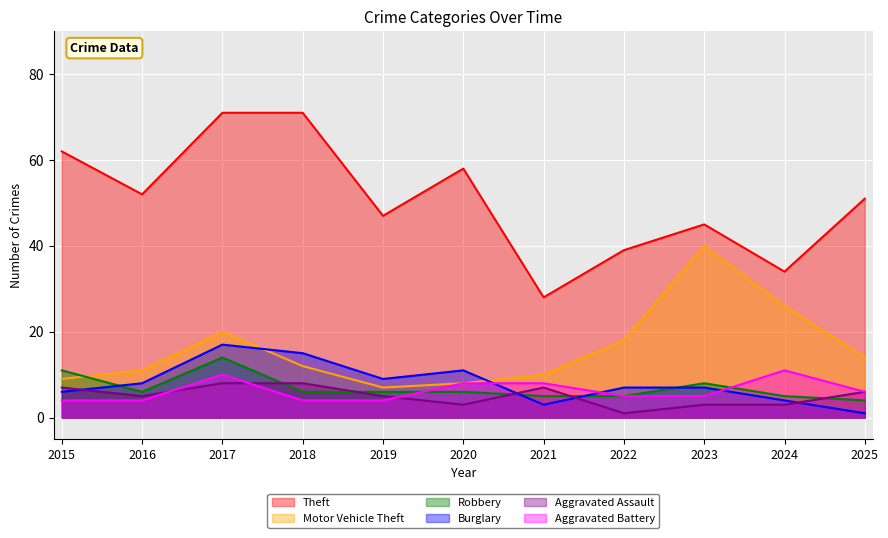

Is it true that Aggravated Battery equals 16 at 2017?

False